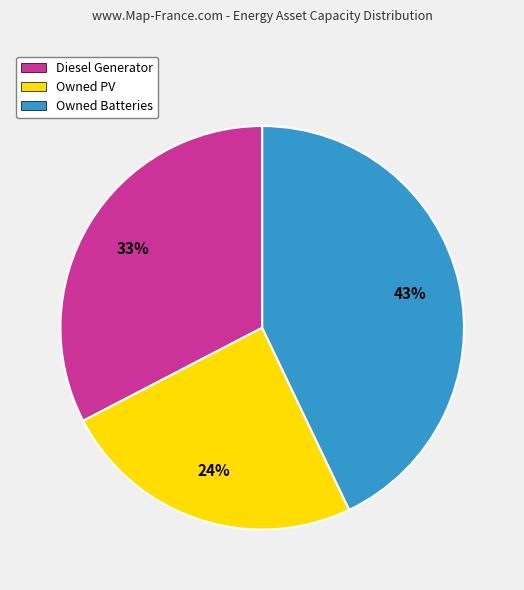

How many segments does this pie chart have?

3